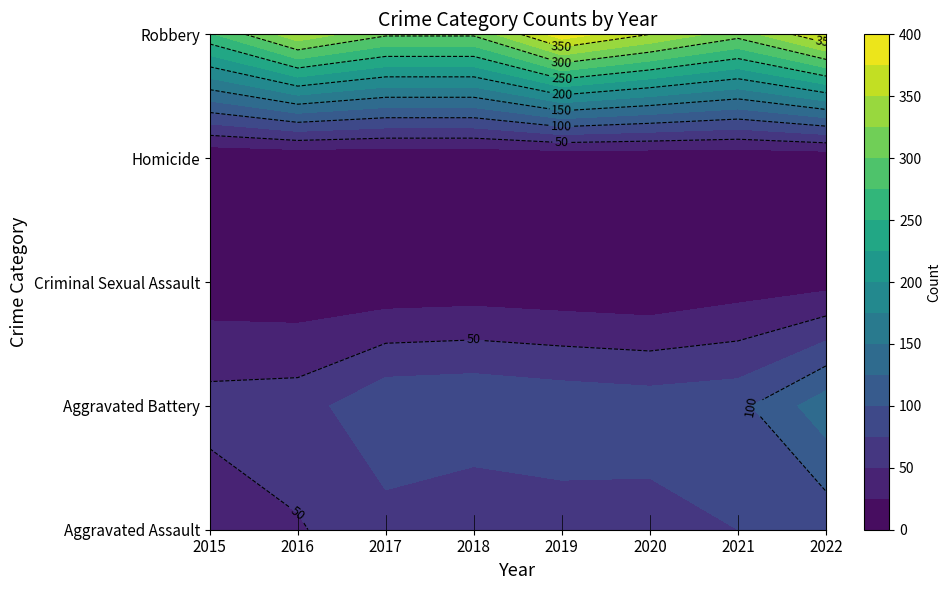

Which series has the largest range (max minus min)?

Robbery